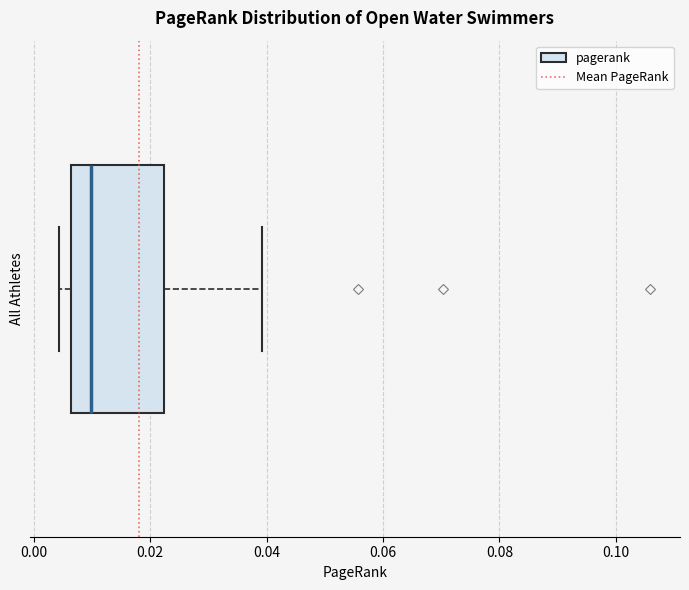

Where does the left whisker of the box end on the x-axis? The values are not printed on the chart, so give them approximately, as read against the axis.

0.004